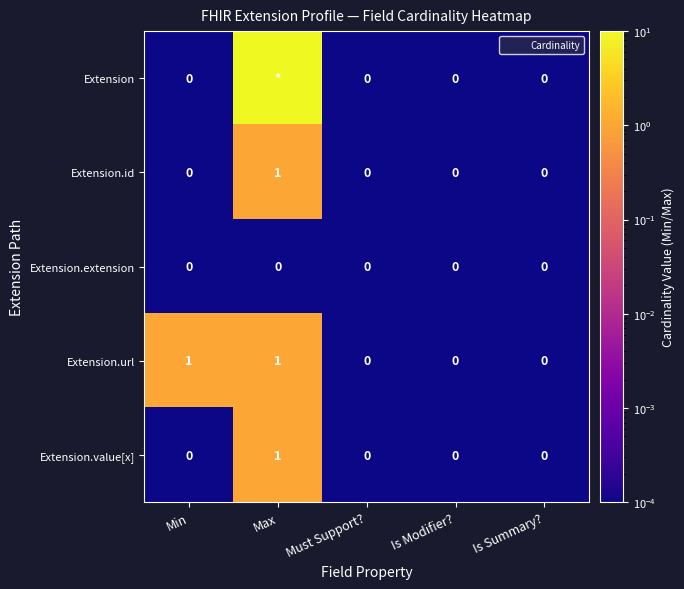

Is the value of Extension.value[x] at Is Modifier? greater than the value of Extension.id at Max?

No